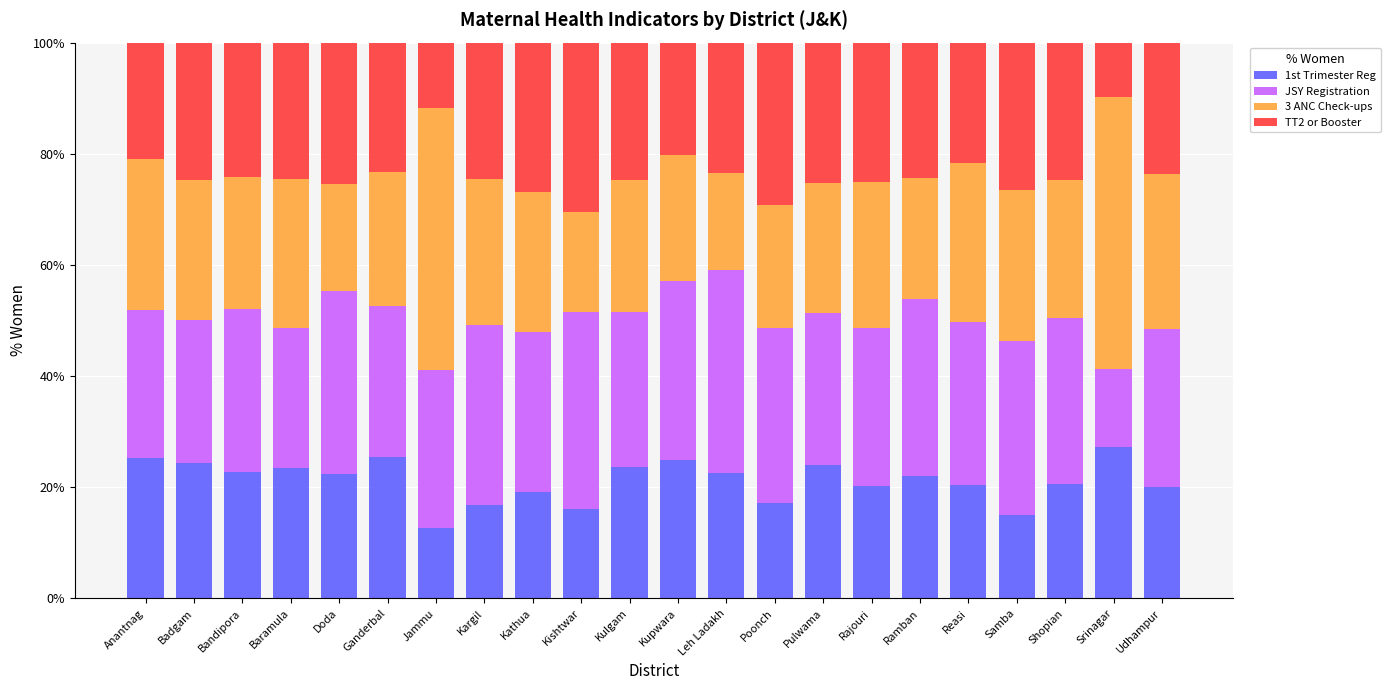

What is the sum of all 1st Trimester Reg values?

466.0